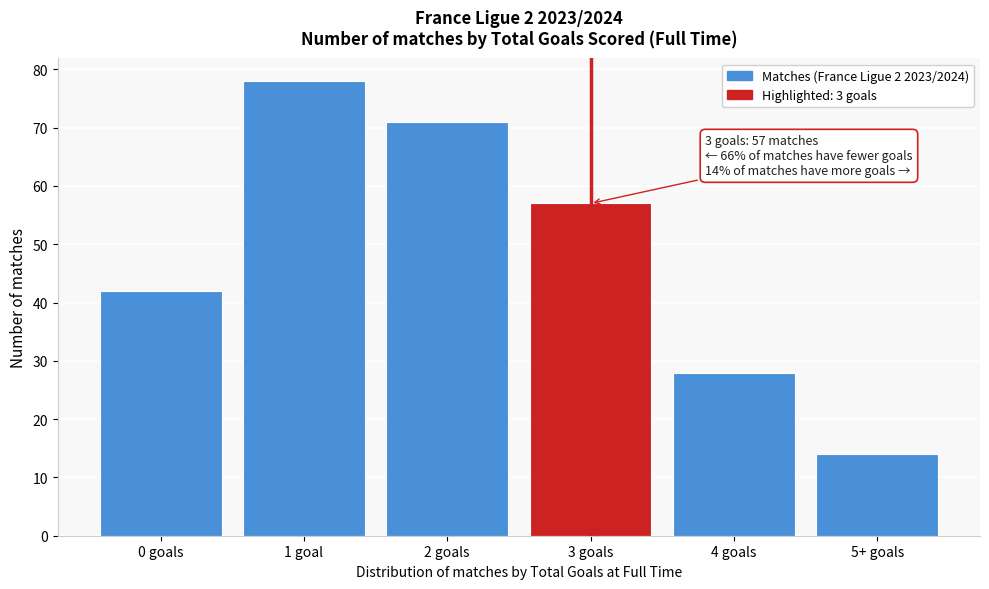

Reading left to right, extract all data points from this chart.

0 goals=42	1 goal=78	2 goals=71	3 goals=57	4 goals=28	5+ goals=14